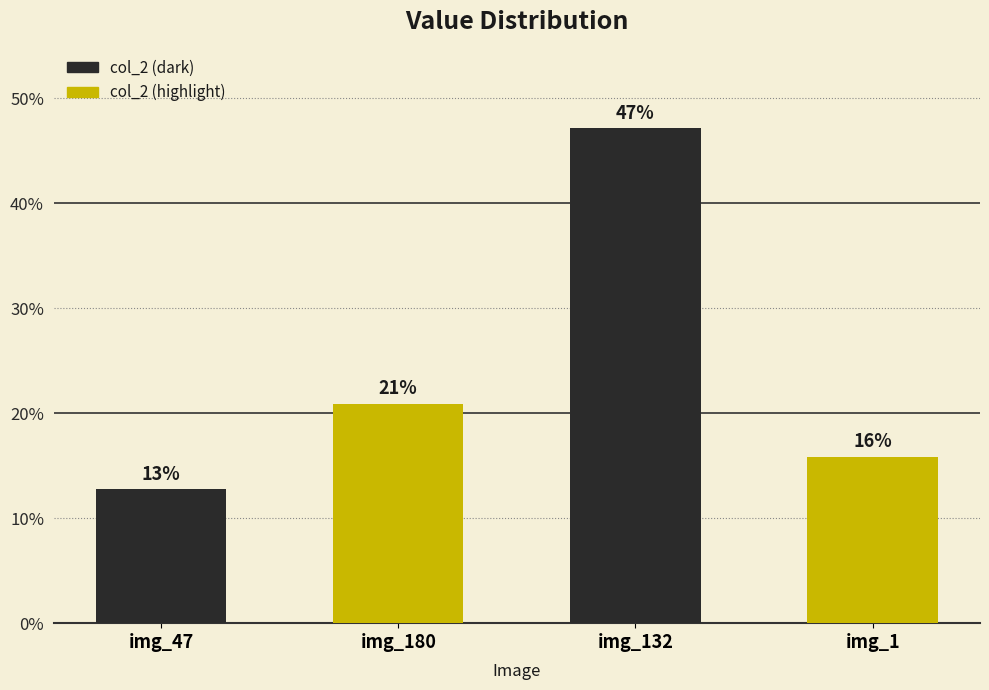

What is the label of the 3rd bar from the left?

img_132